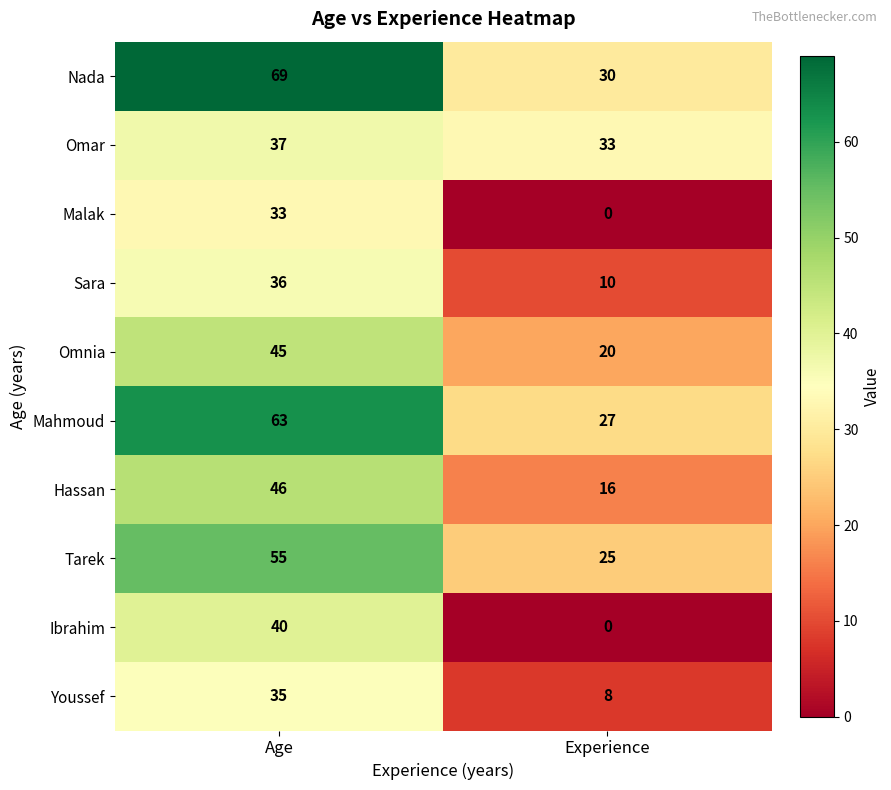

Is it true that Malak equals 33 at Age?

True